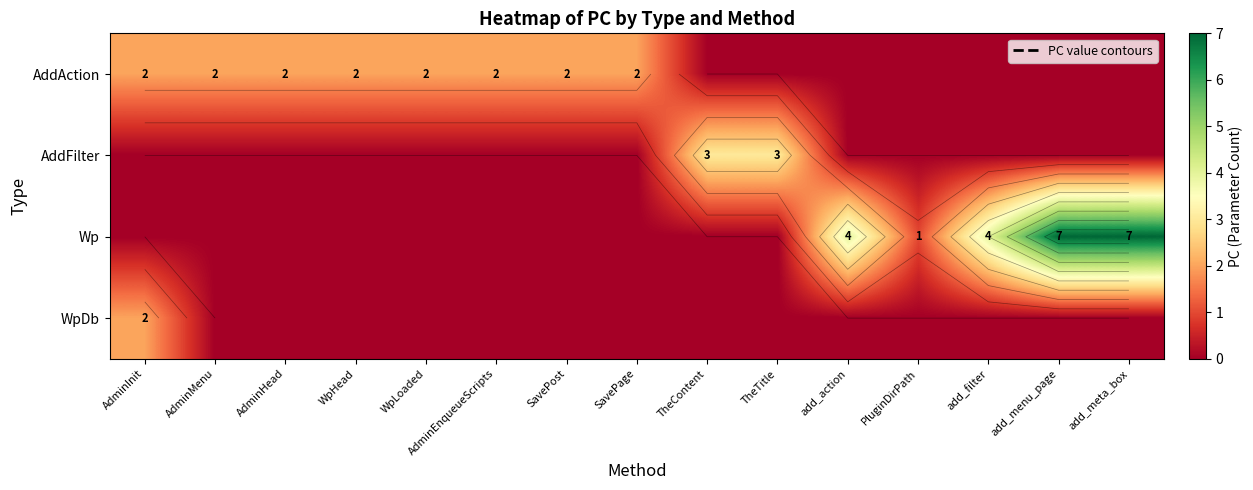

Rank the series by their maximum value, from highest to lowest.

Wp, AddFilter, AddAction, WpDb